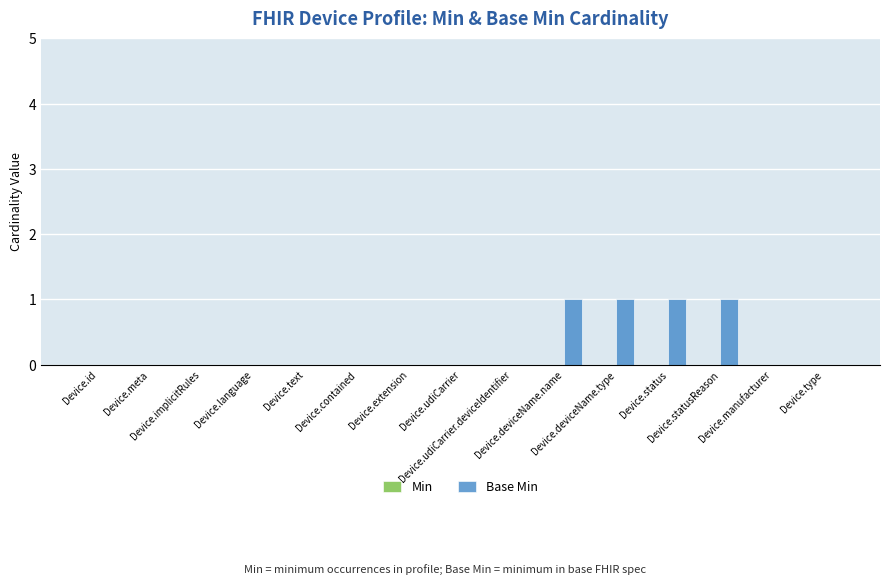

What is the sum of all values?

4